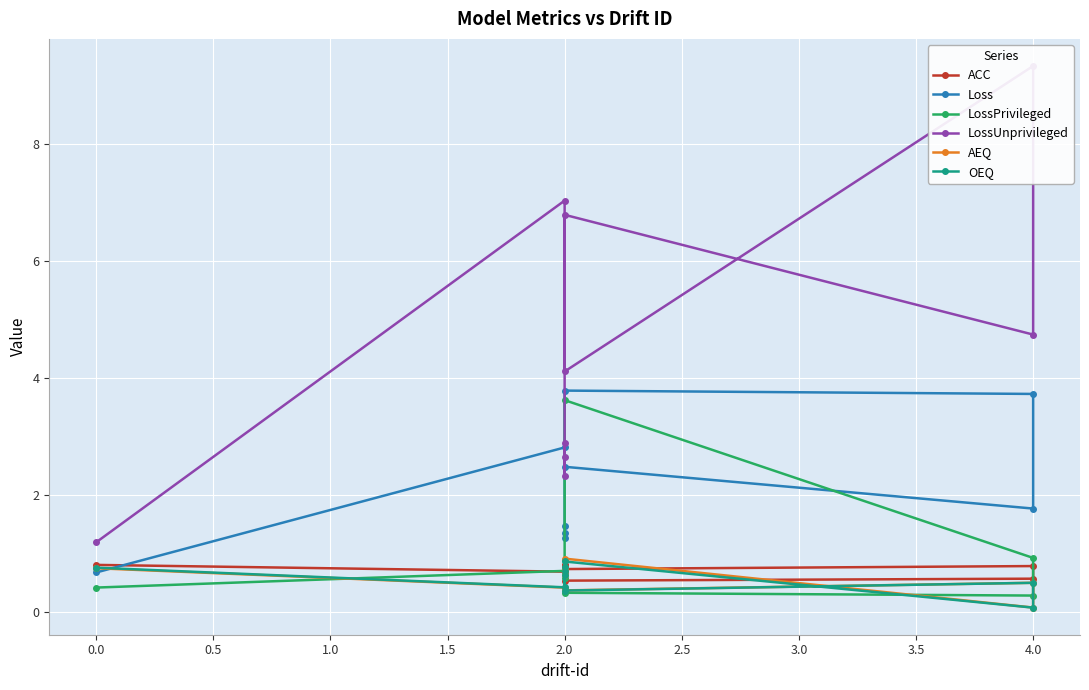

True or false: LossUnprivileged and Loss cross at least once.

False